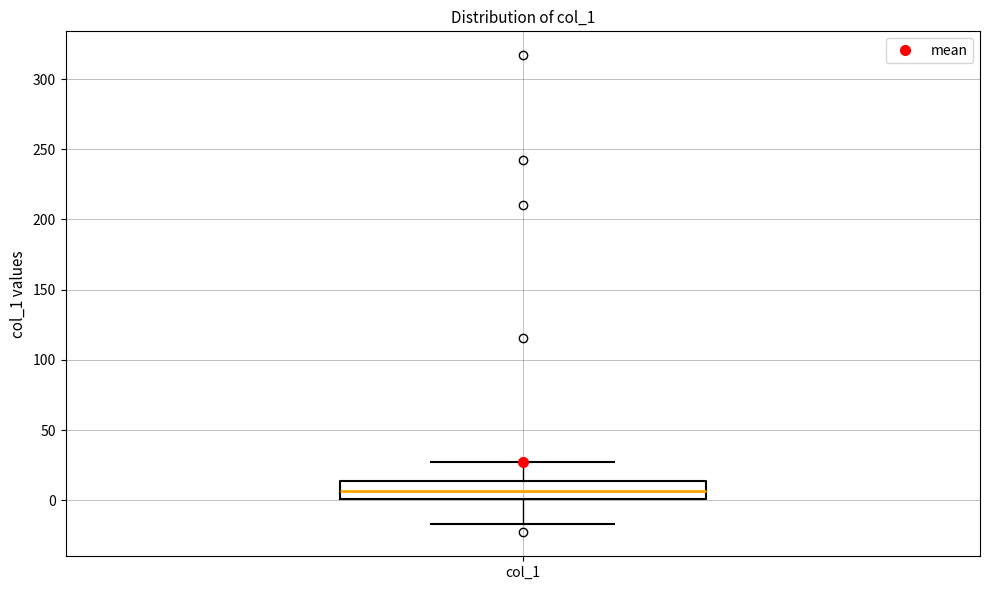

Where is the lower edge of the box for col_1 on the y-axis? The values are not printed on the chart, so give them approximately, as read against the axis.

0